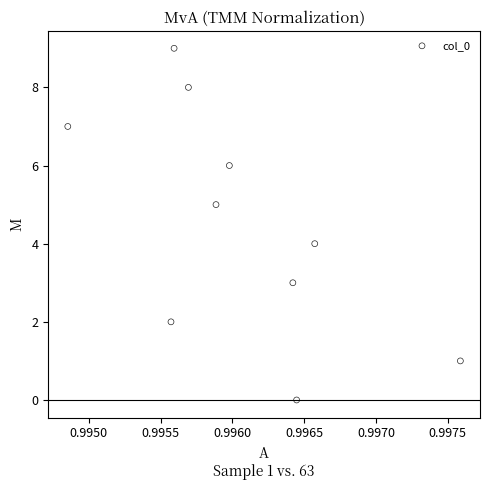

What is the range of Y values (max minus min)?

9